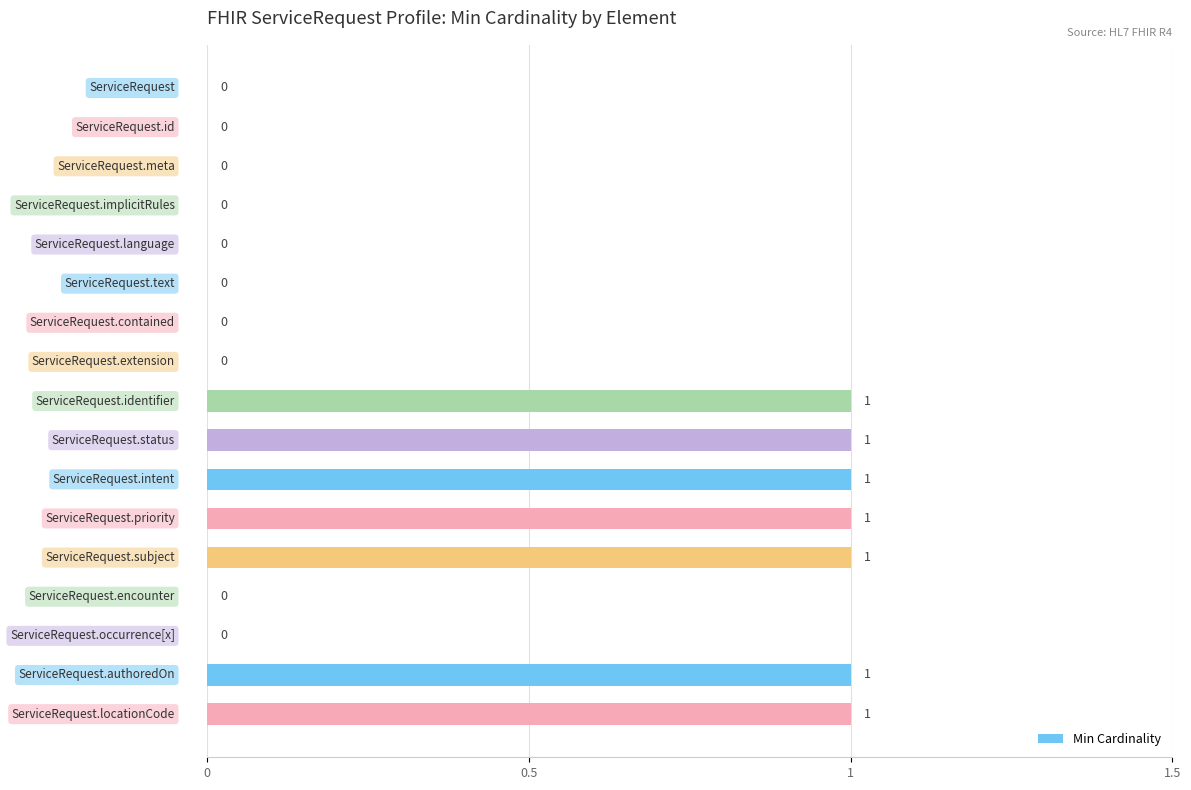

Are the bars horizontal?

Yes